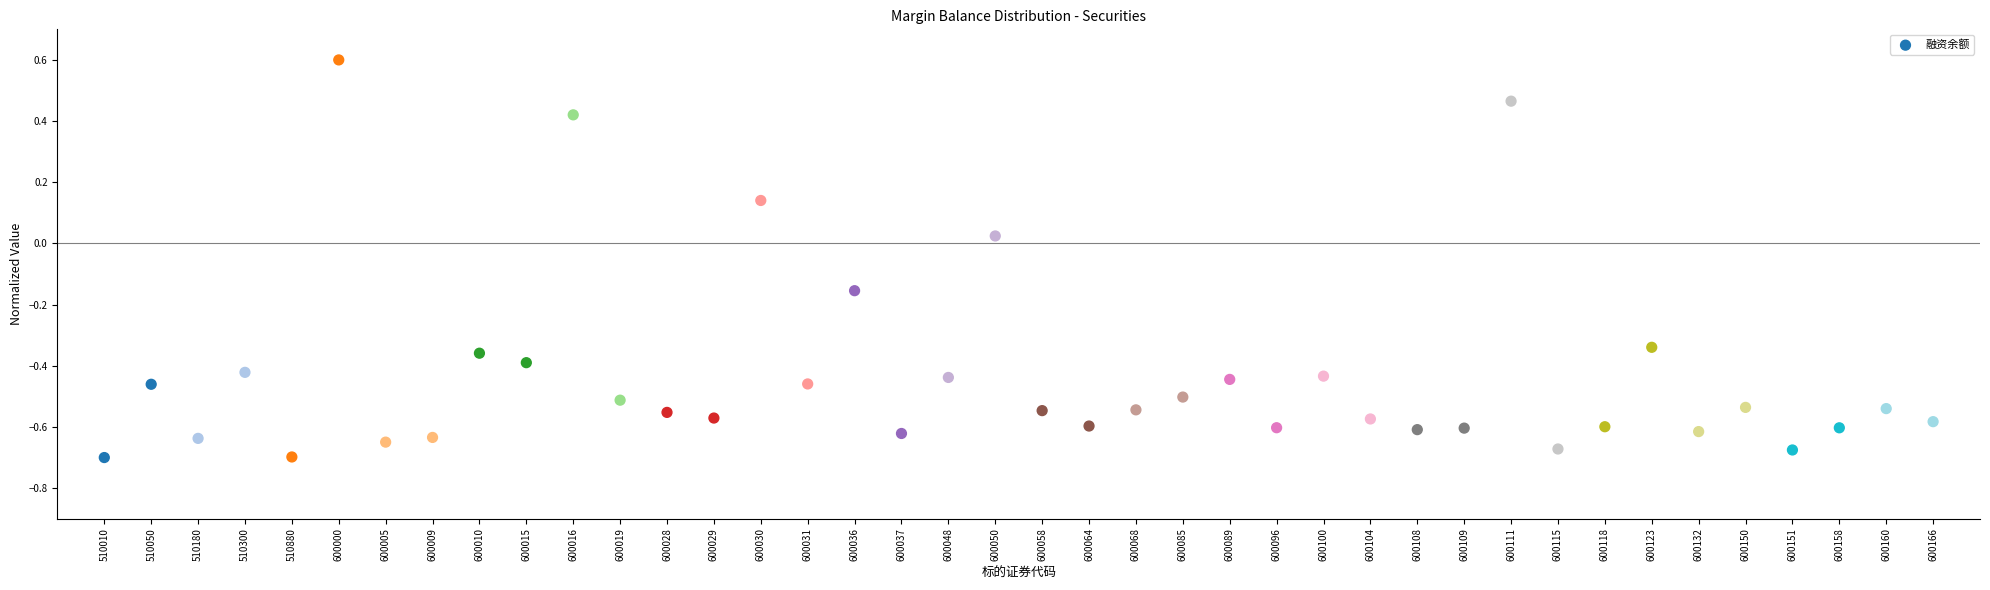

What is the range of Y values (max minus min)?

1.3